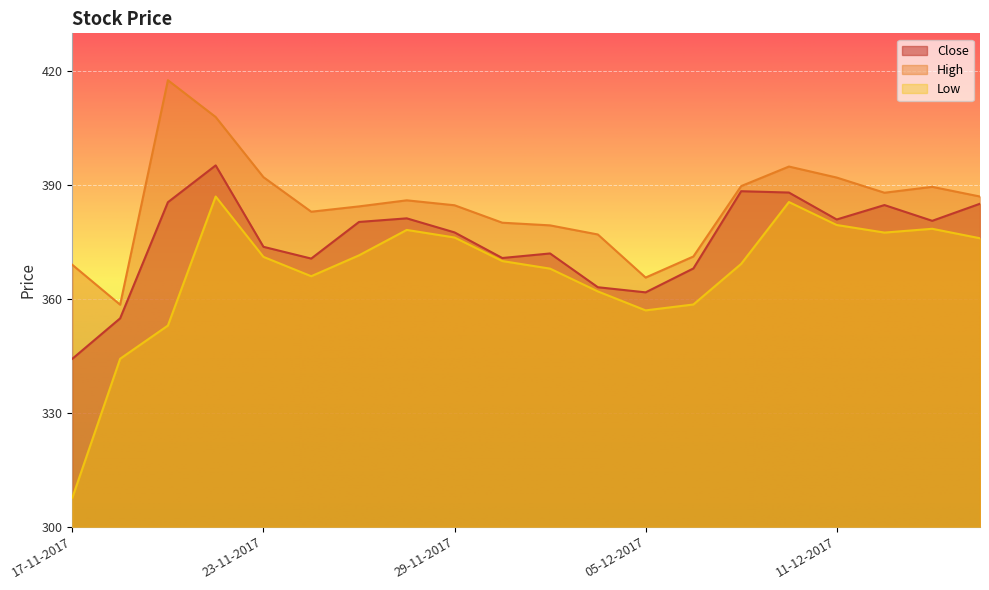

The High series shows 386.0 at 28-11-2017. True or false?

True